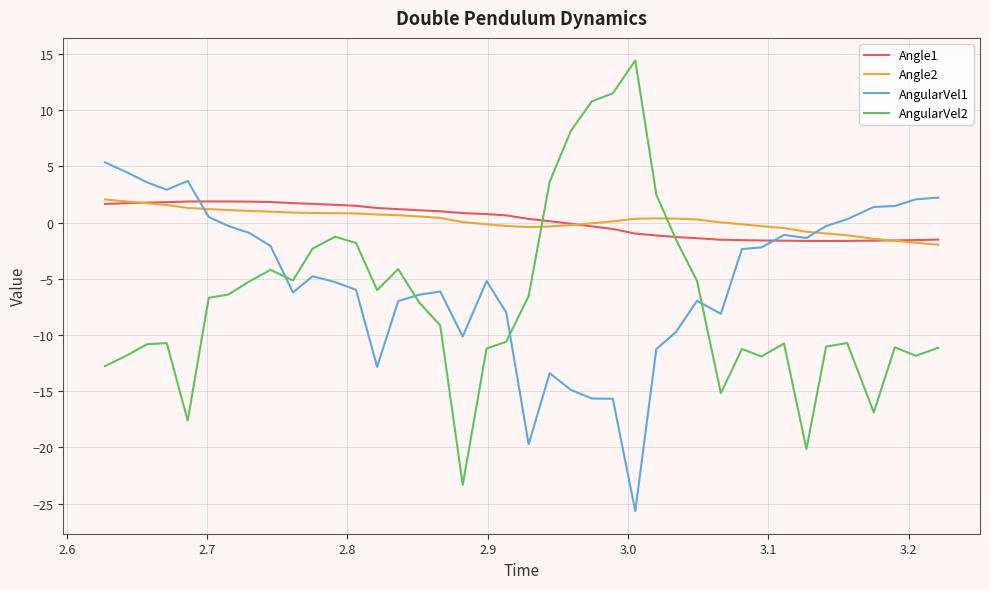

Which series has the largest range (max minus min)?

AngularVel2